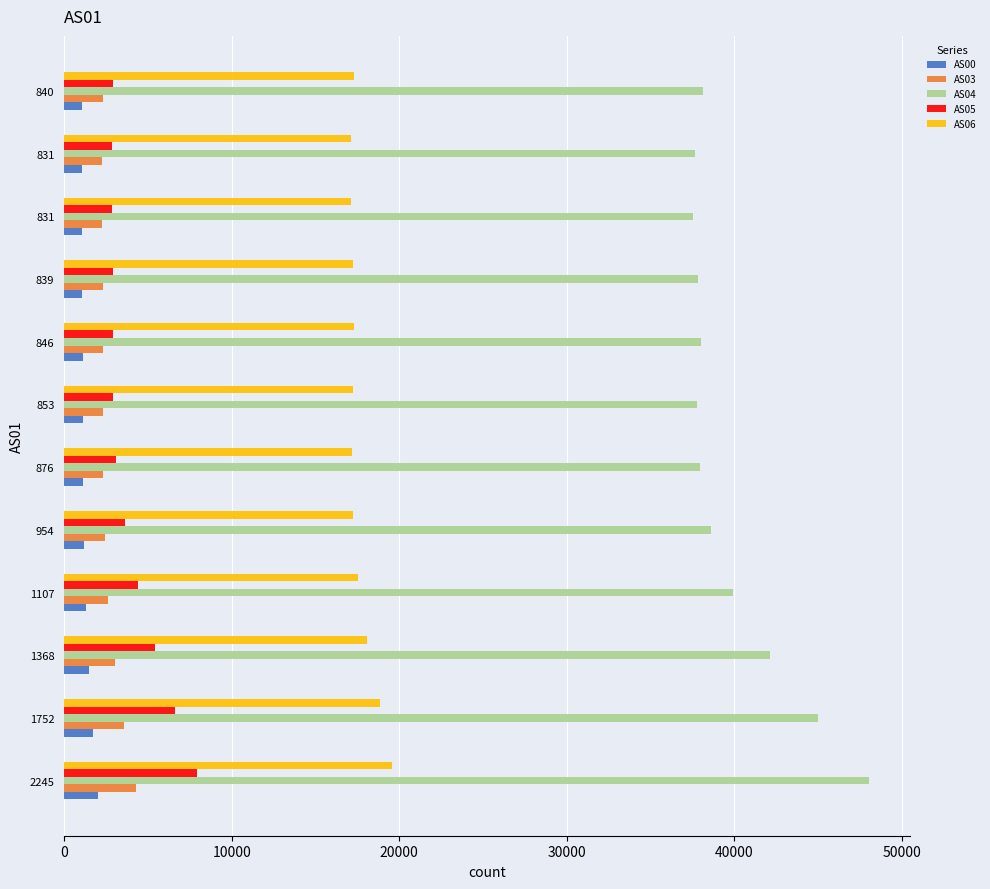

Reading right to left, transcribe all the data shown in this chart.

AS00: 1090	1078	1075	1086	1096	1097	1113	1167	1275	1458	1718	2042
AS03: 2297	2272	2266	2291	2308	2313	2338	2433	2645	3021	3574	4279
AS04: 38135	37671	37498	37833	37986	37772	37952	38612	39908	42118	44998	48060
AS05: 2914	2880	2872	2906	2926	2938	3108	3650	4430	5444	6613	7926
AS06: 17311	17142	17109	17241	17326	17255	17183	17221	17529	18094	18856	19554